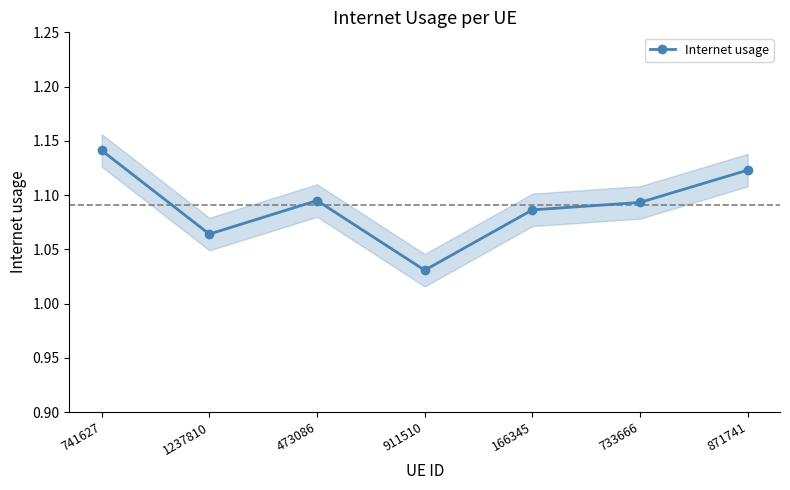

What is the sum of all values?

7.6